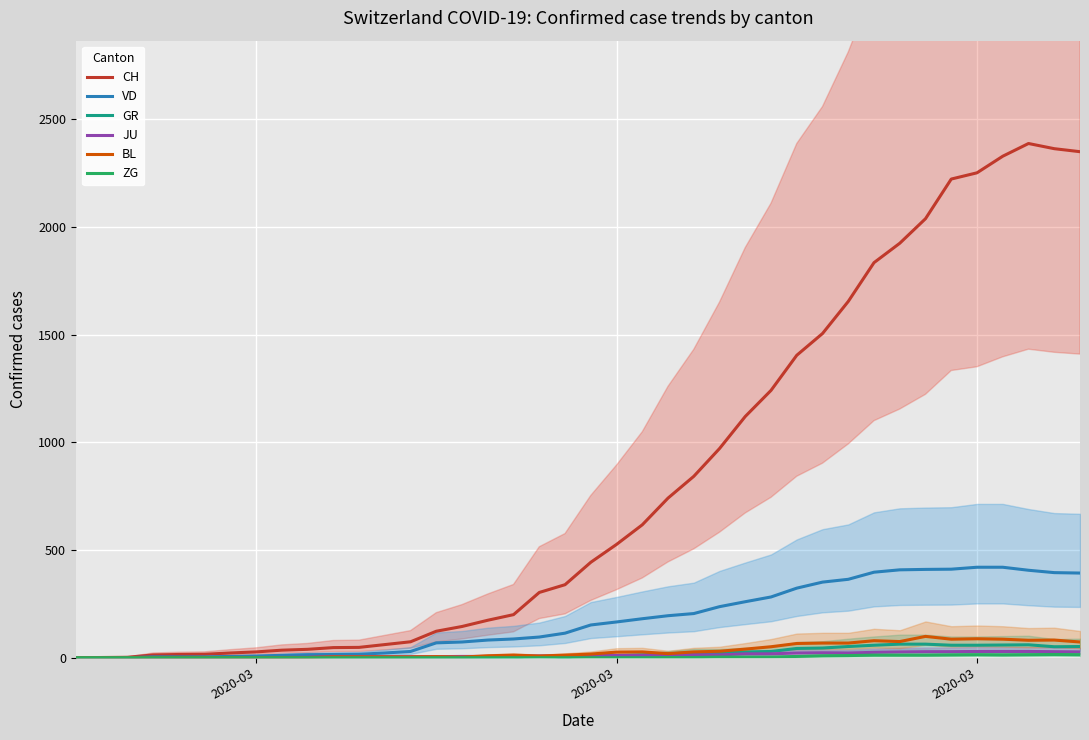

How many values in the VD series are below 152?

20